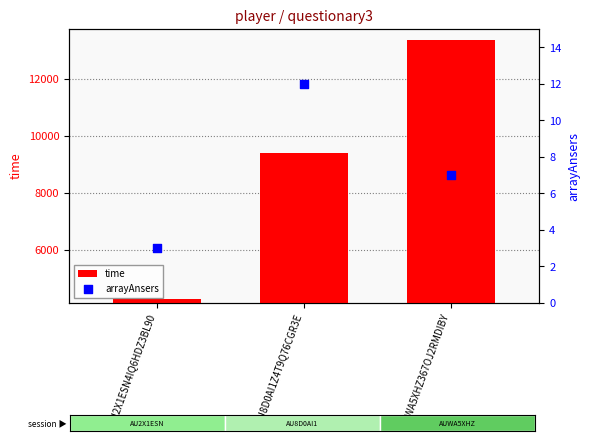

Which series has the largest Y range (max minus min)?

time